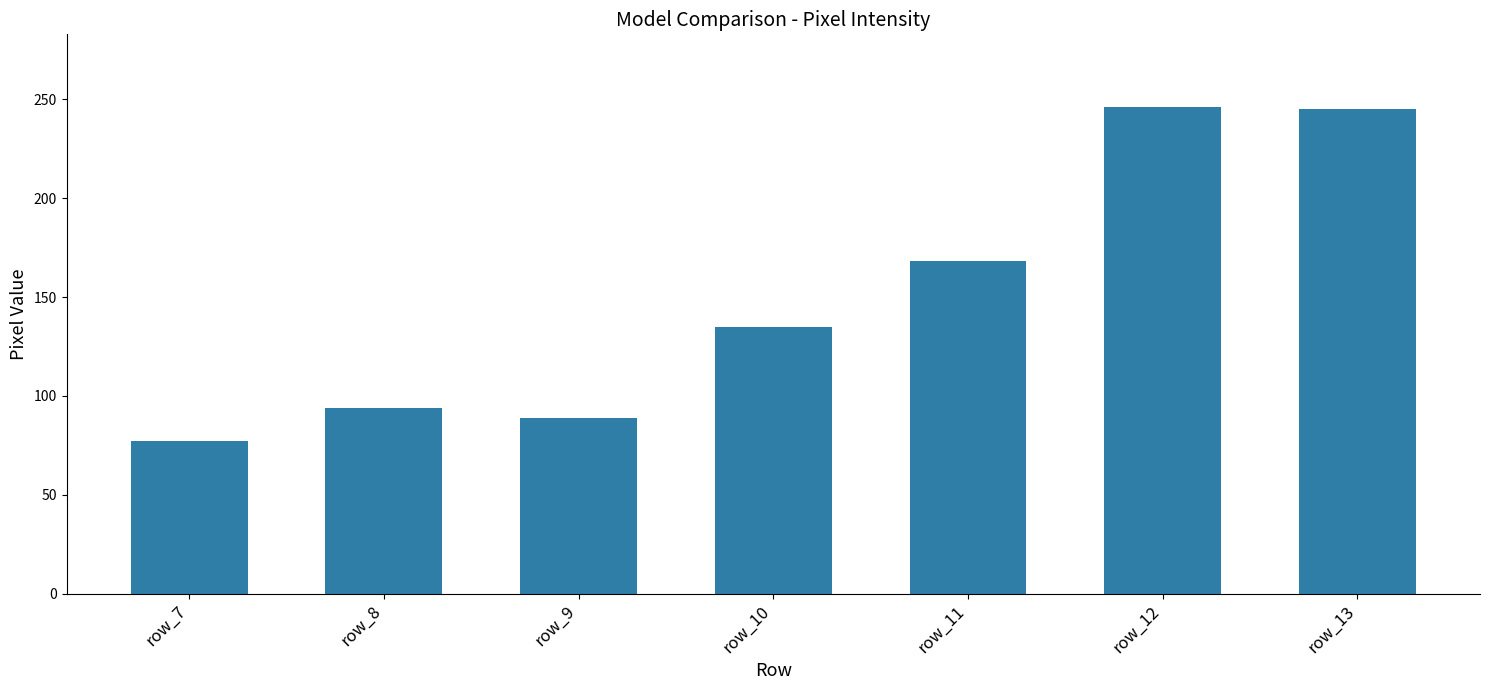

How many bars are there in total?

7